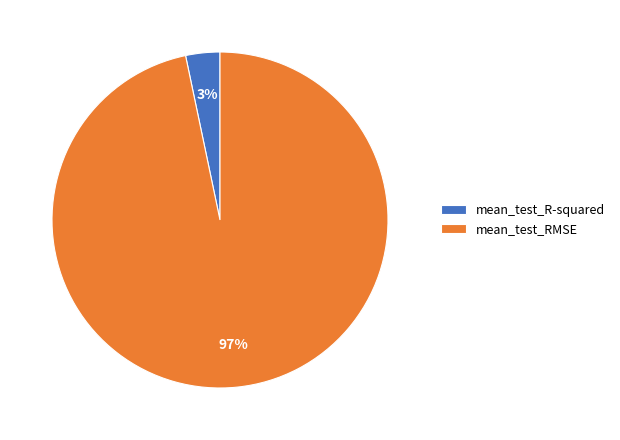

How many segments does this pie chart have?

2